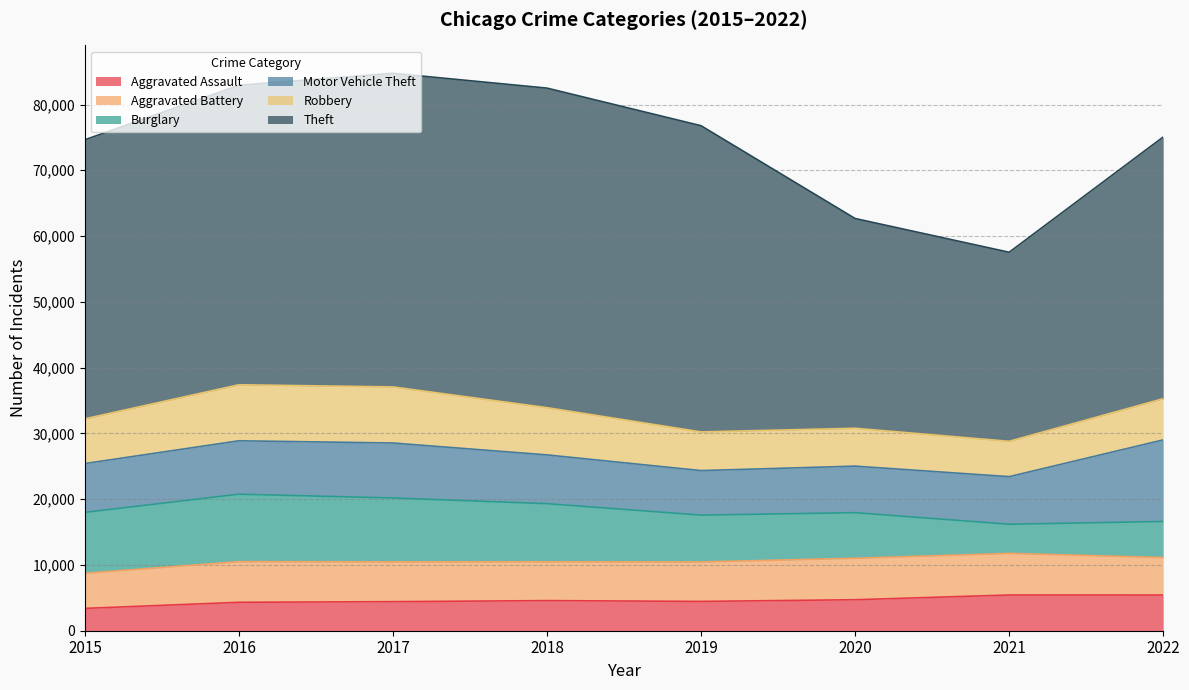

Does the chart have visible grid lines?

Yes